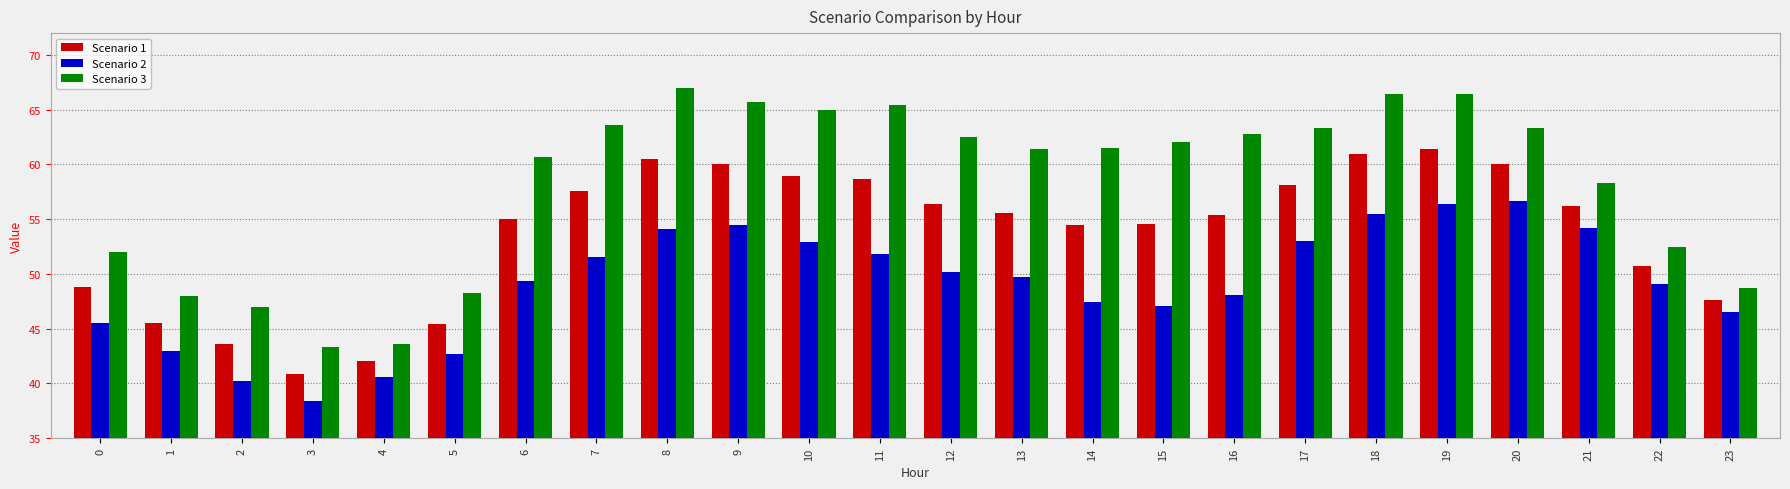

How many distinct data groups are displayed?

3